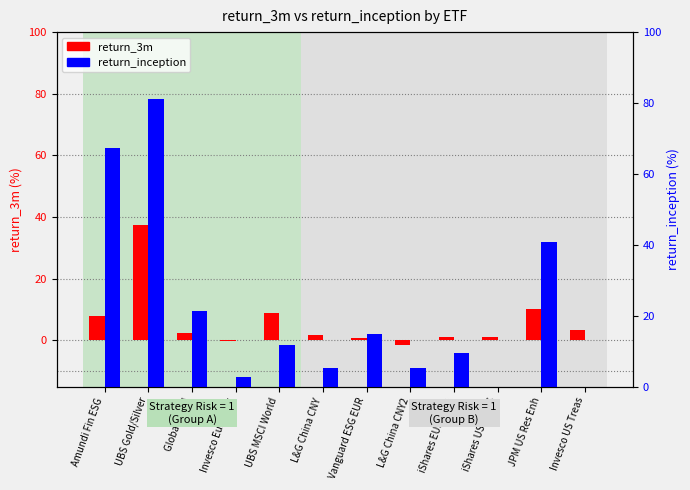

At which category is the sum across all series the highest?

UBS Gold/Silver